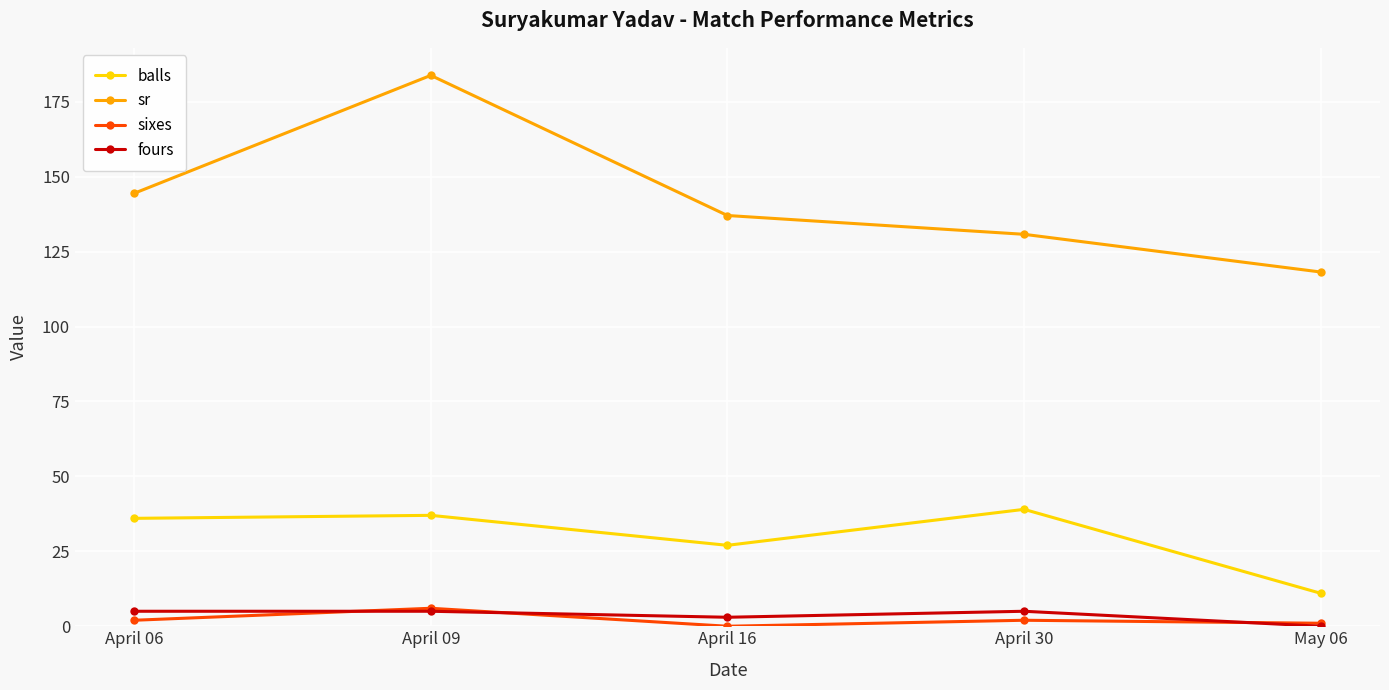

Count the number of categories in the chart.

5